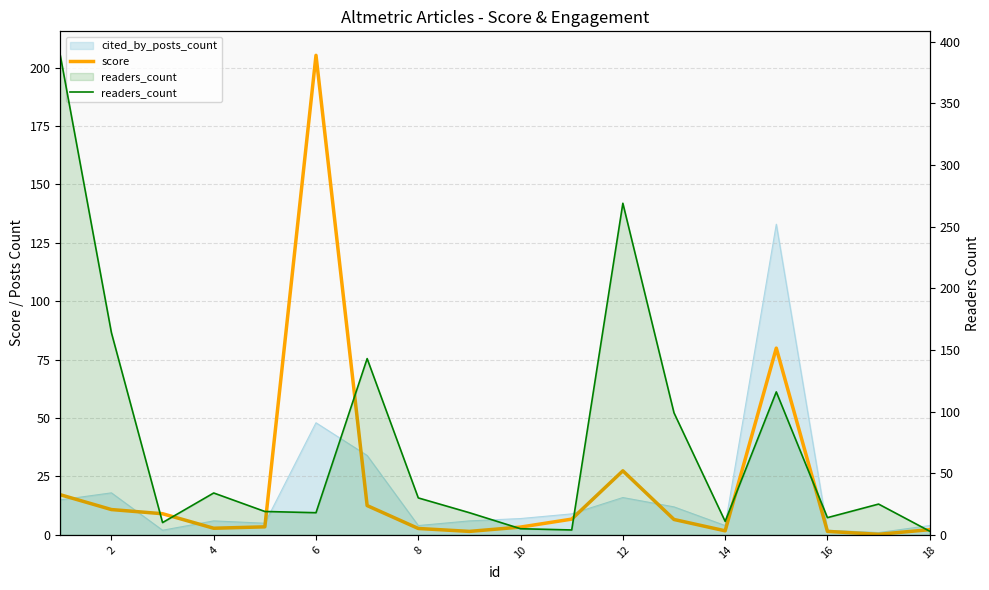

Which series changed the most between 4 and 10?

readers_count